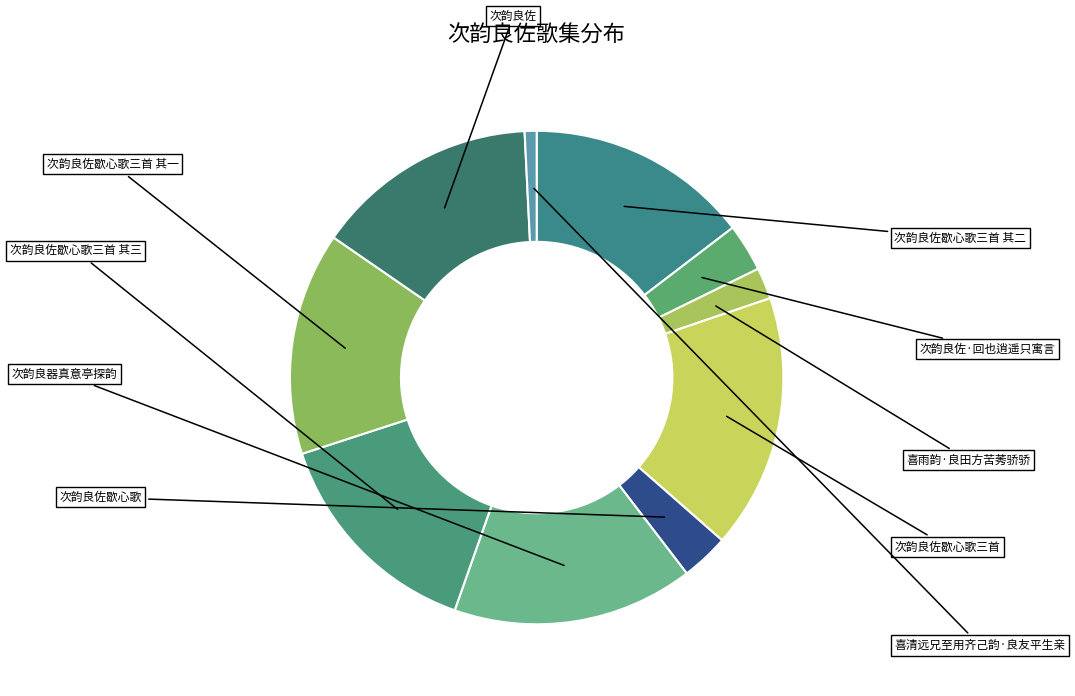

Count the number of slices in the pie.

10